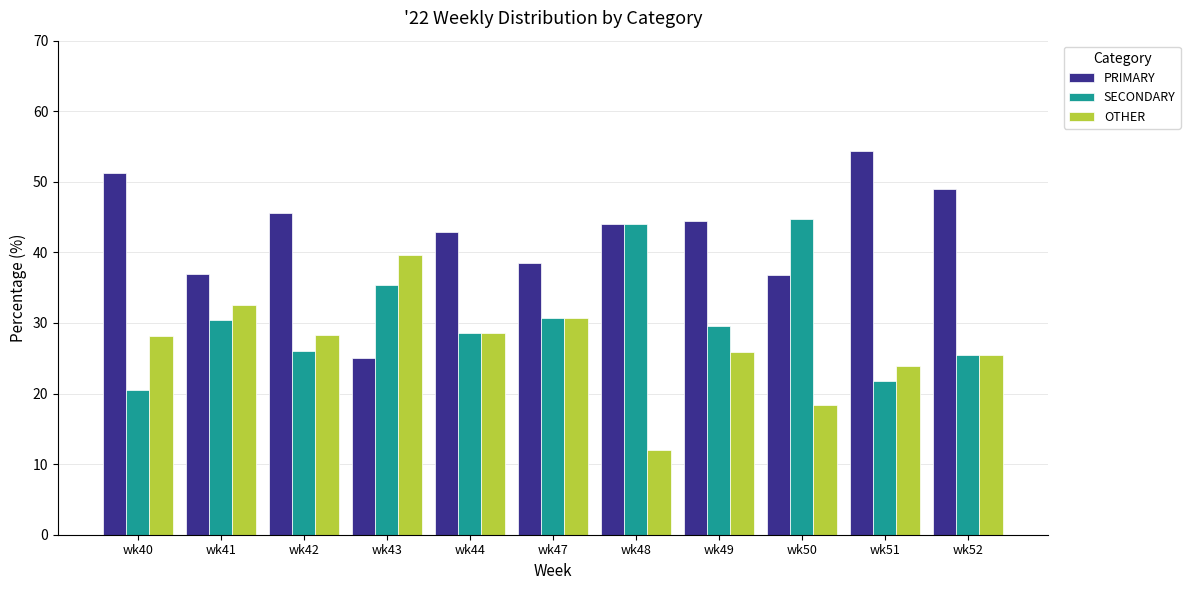

What is the difference between the maximum and minimum values in the OTHER series?

27.6